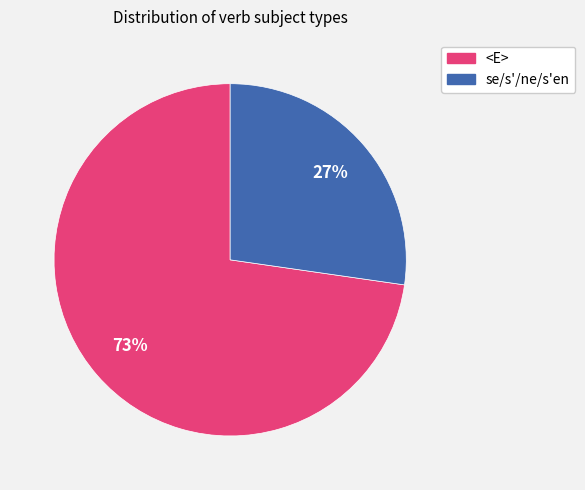

To the nearest percent, what is the average slice percentage?

50%